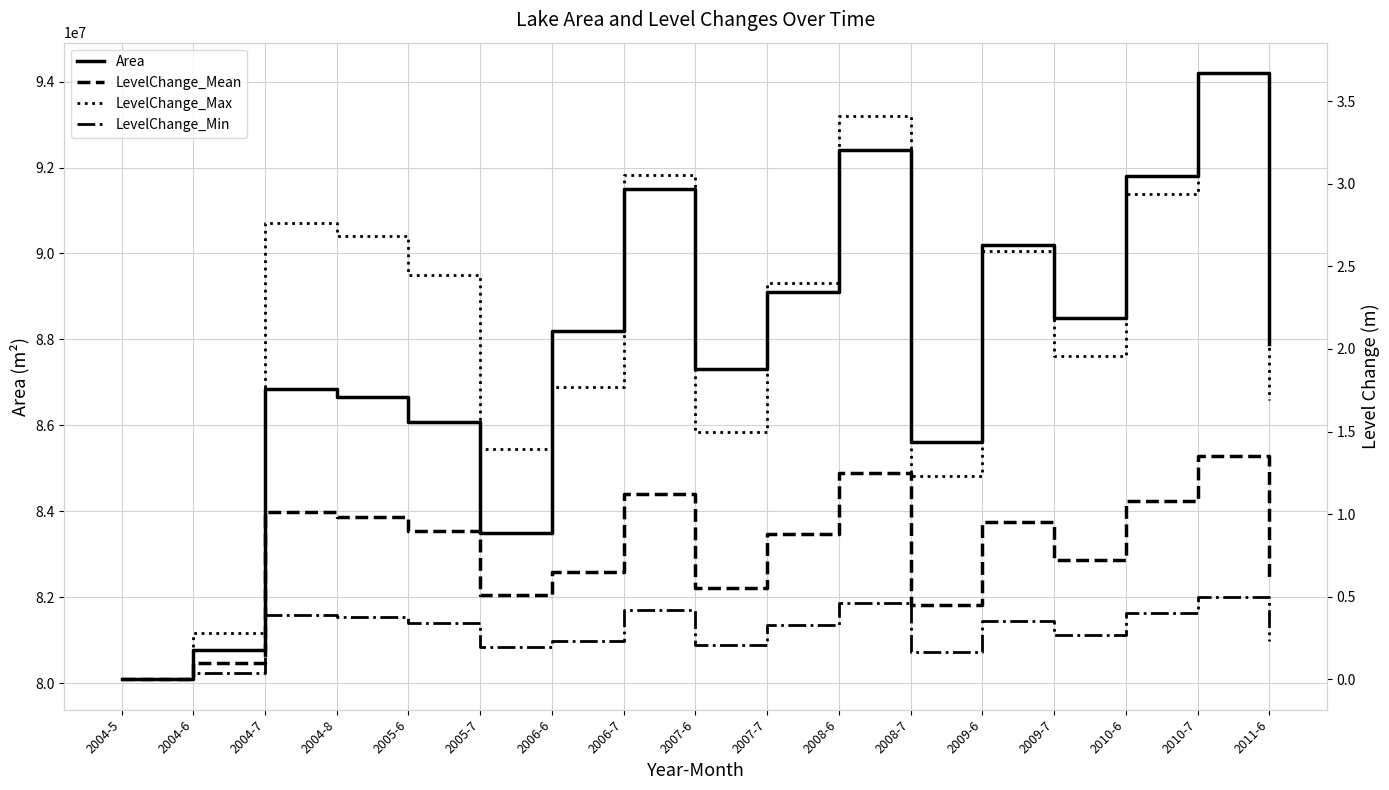

The LevelChange_Min series shows 0.6 at 2004-7. True or false?

False